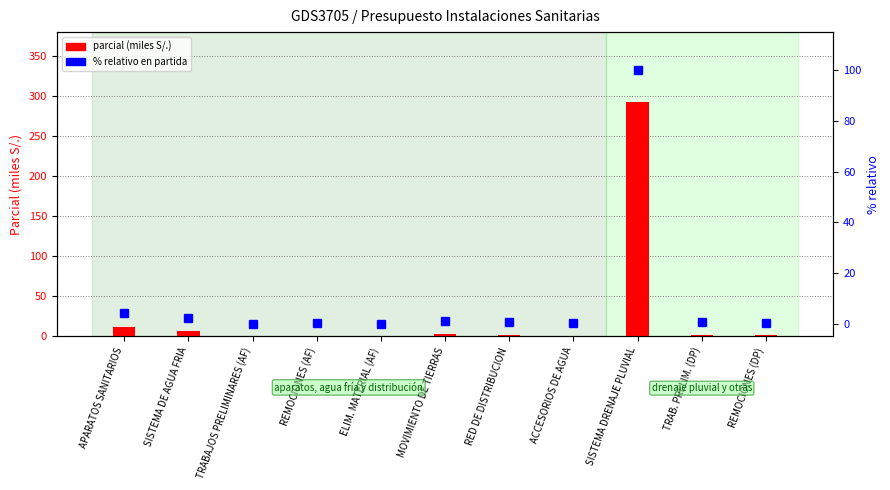

Reading left to right, what are all the values shown in this chart?

parcial (miles S/.): 12.2	7.1	0.2	0.5	0.2	3.4	2.2	0.6	291.7	2.3	1.5
% relativo en partida: 4.1	2.4	0.0	0.1	0.0	1.1	0.7	0.1	100.0	0.7	0.5